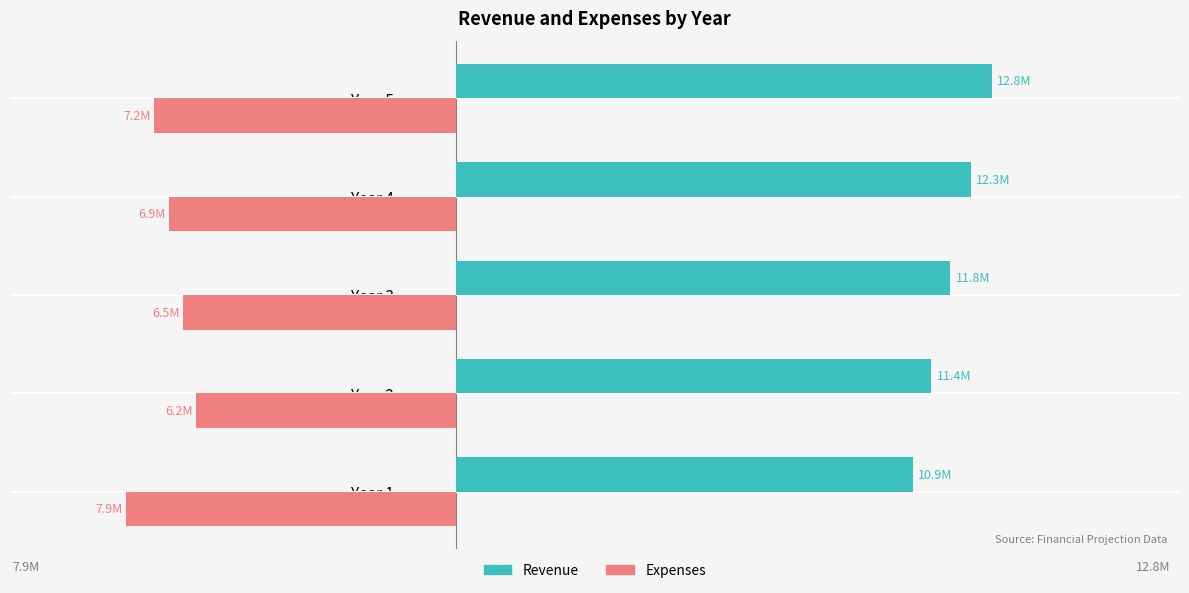

What is the average value of the Revenue series?

11839064.4